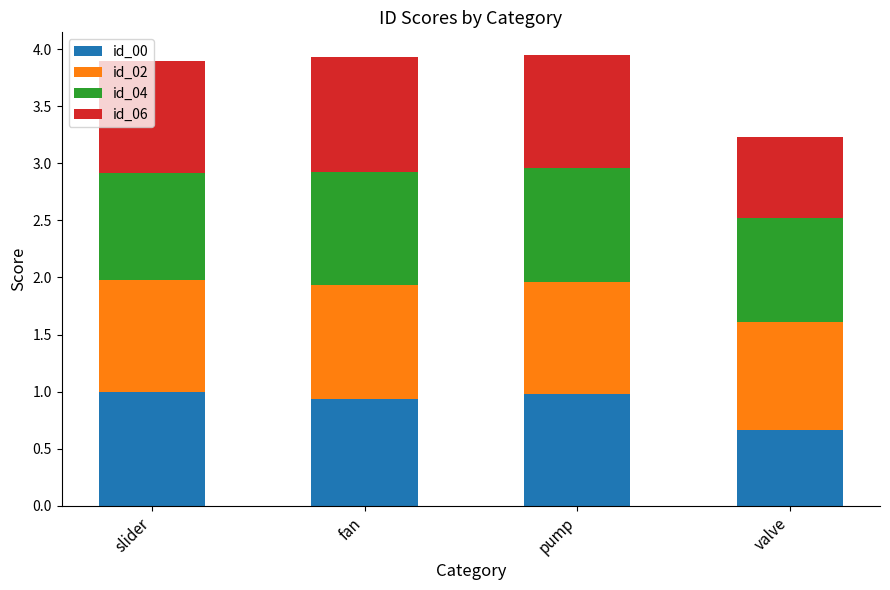

The id_00 series shows 0.7 at valve. True or false?

True